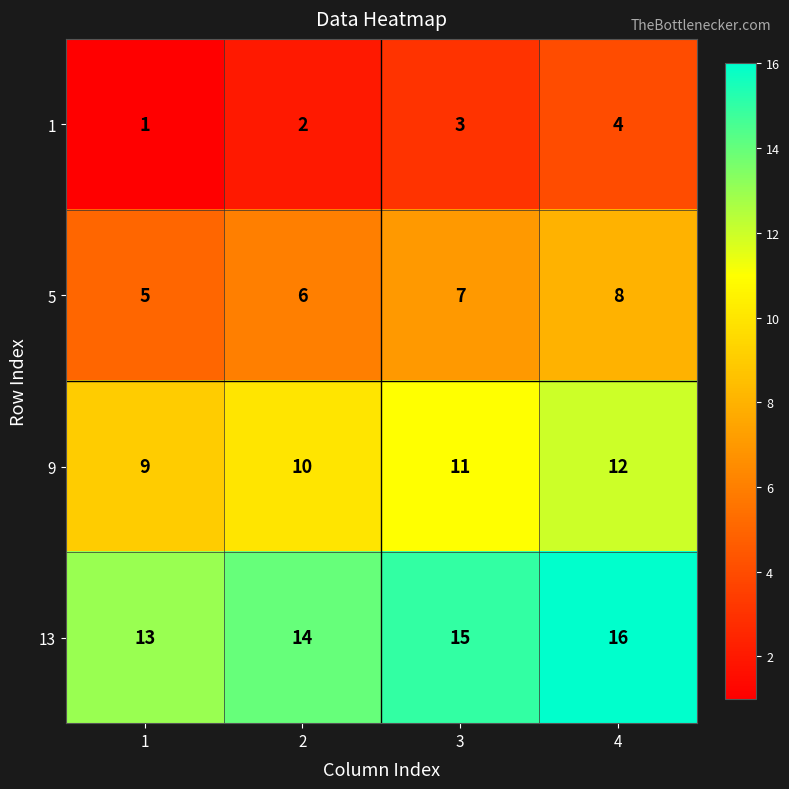

Reading left to right, transcribe all the data shown in this chart.

1: 1	2	3	4
5: 5	6	7	8
9: 9	10	11	12
13: 13	14	15	16